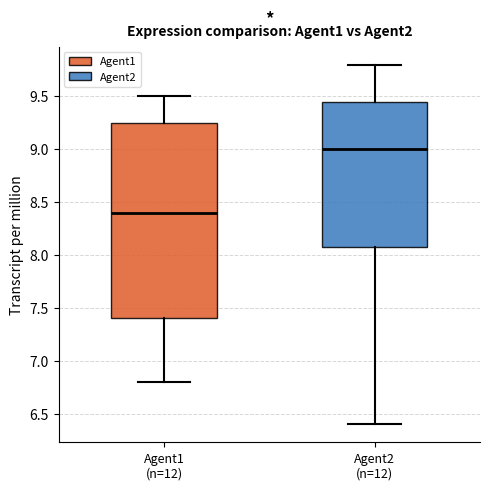

Comparing the boxes themselves (not the whiskers), which one is the tallest?

Agent1 (n=12)